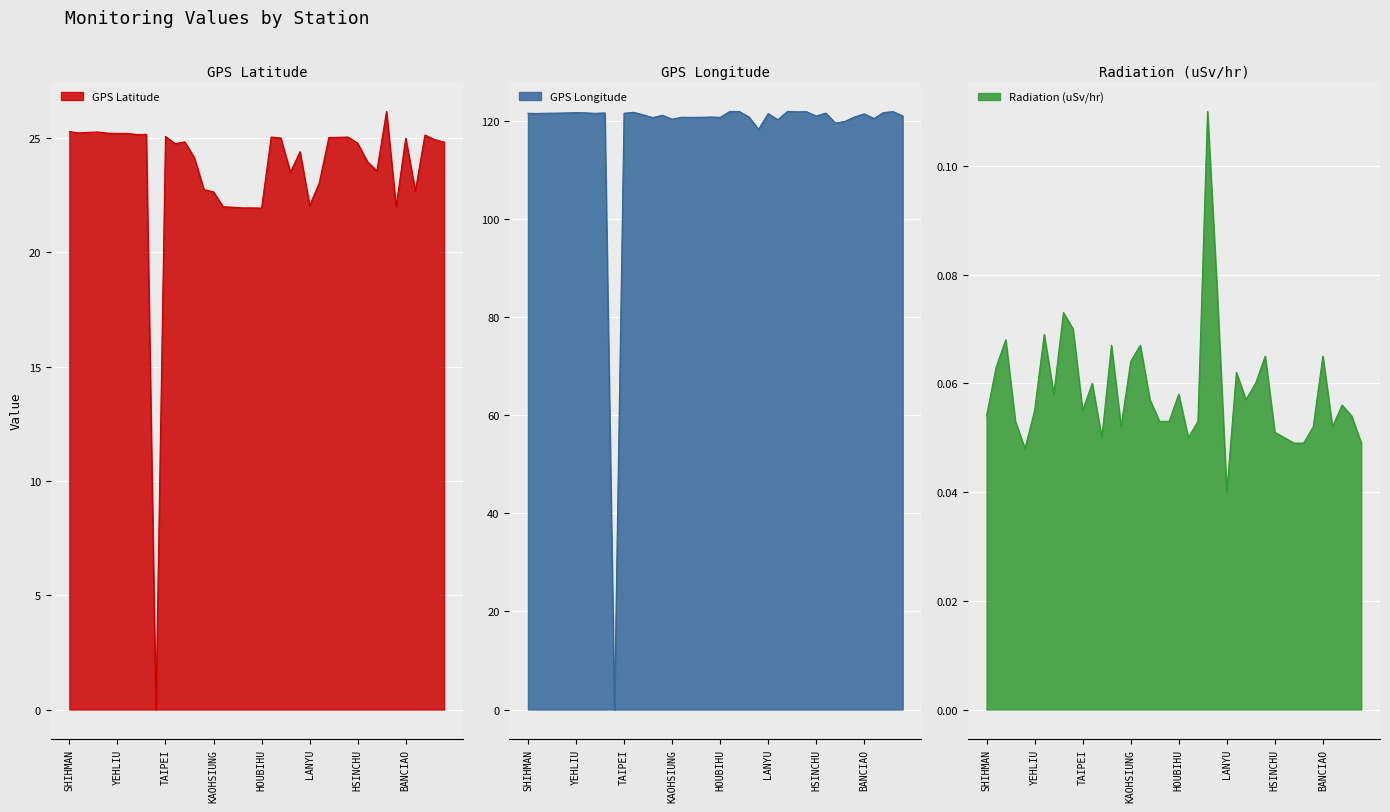

List the series in order of their peak value, highest first.

GPS Longitude, GPS Latitude, Radiation (uSv/hr)